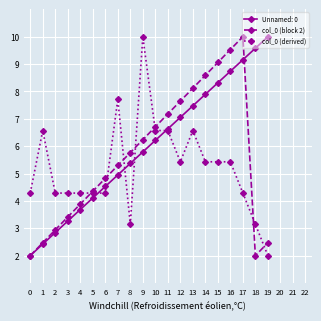

What is the value of the col_0 (derived) point at the 13th from the left?

5.4